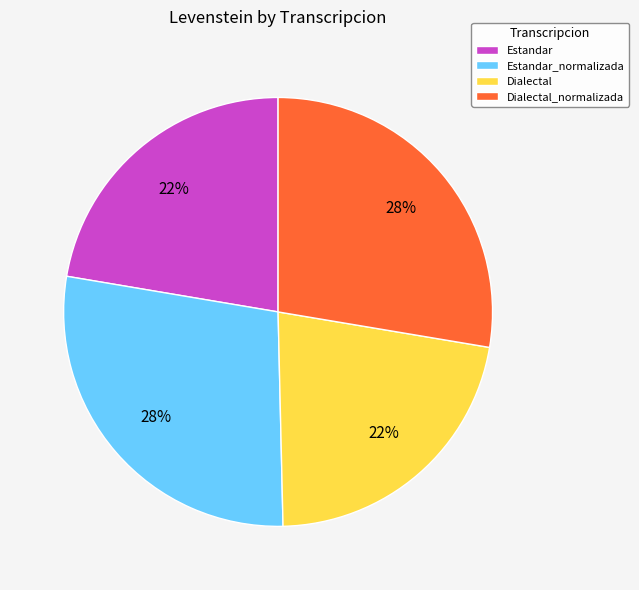

How many segments does this pie chart have?

4